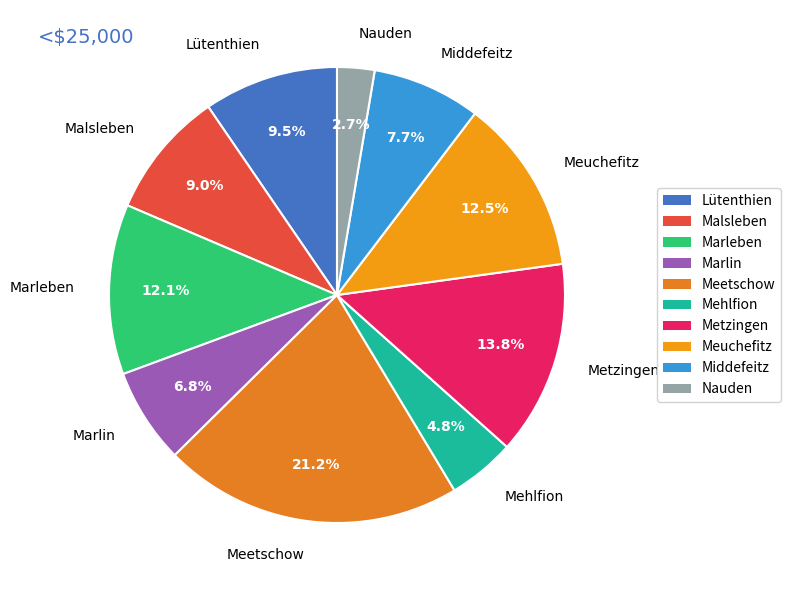

Is it true that Marlin is 20% of the pie?

False